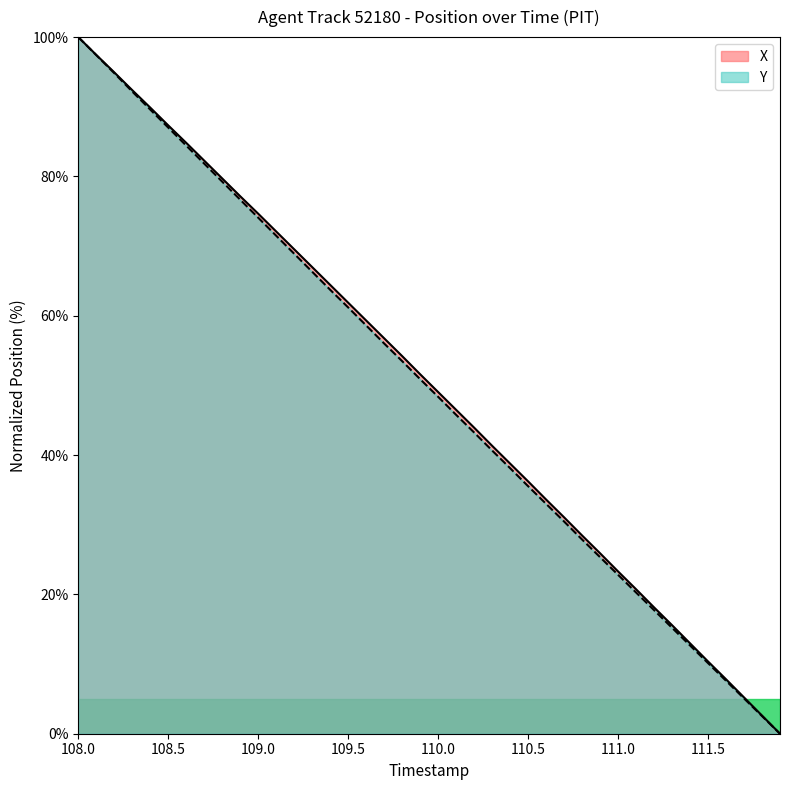

What is the difference between the maximum and minimum values in the Y series?

100.0